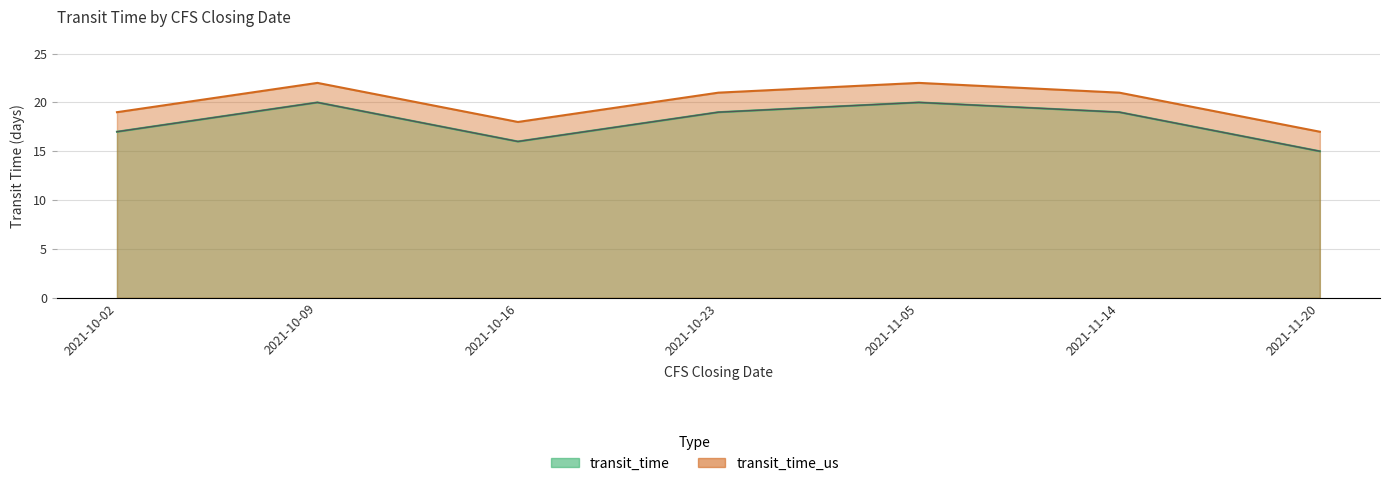

List the series in order of their peak value, highest first.

transit_time_us, transit_time